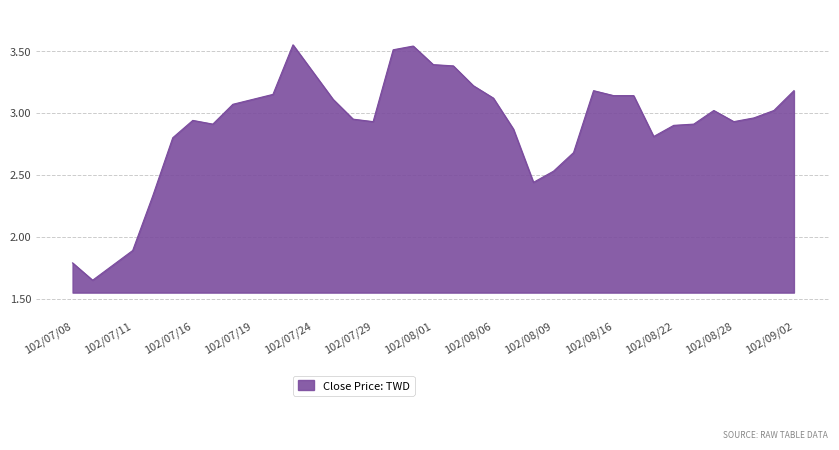

What is the difference between the maximum and minimum values?

1.9